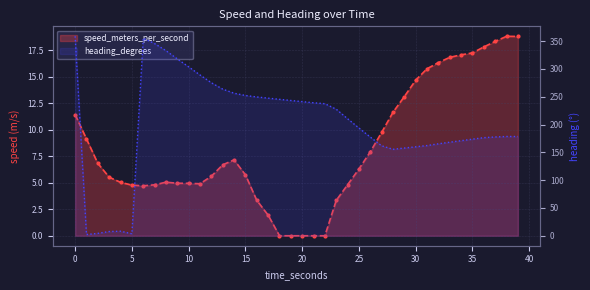

How many values in the heading_degrees series exceed 210?

20